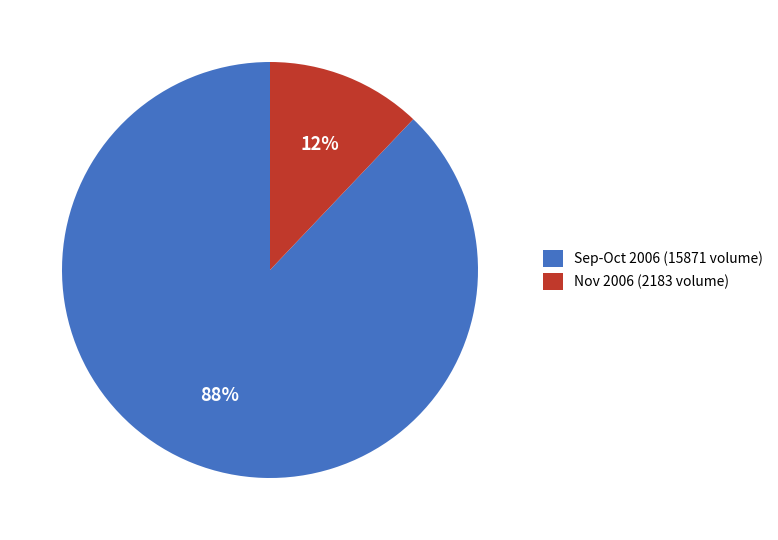

To the nearest percent, what is the average slice percentage?

50%